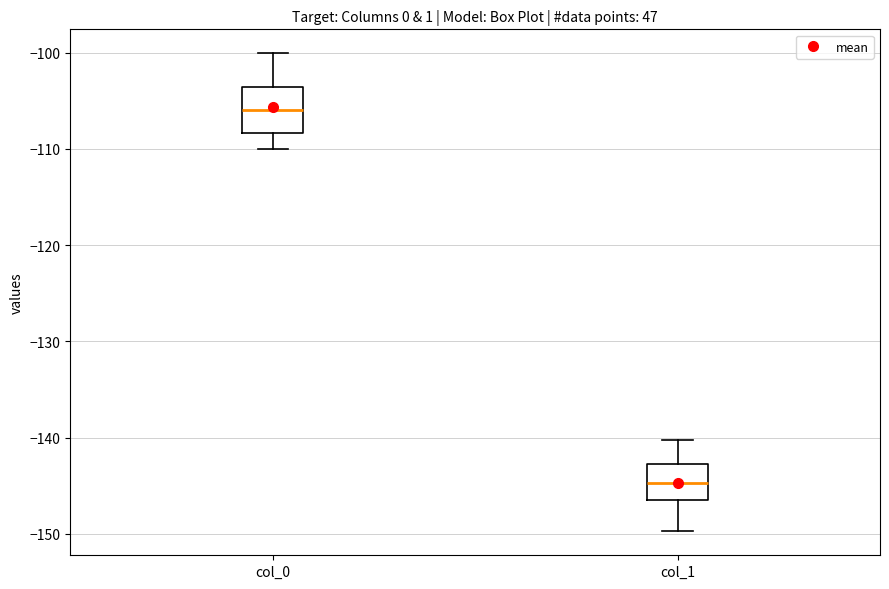

Reading left to right, read every box against the y-axis: the position of its median line, the range the box covers, and the ends of its whiskers. The values are not printed on the chart, so give them approximately, as read against the axis.

col_0: median -106, box -108 to -104, whiskers -110 to -100
col_1: median -145, box -146 to -143, whiskers -150 to -140